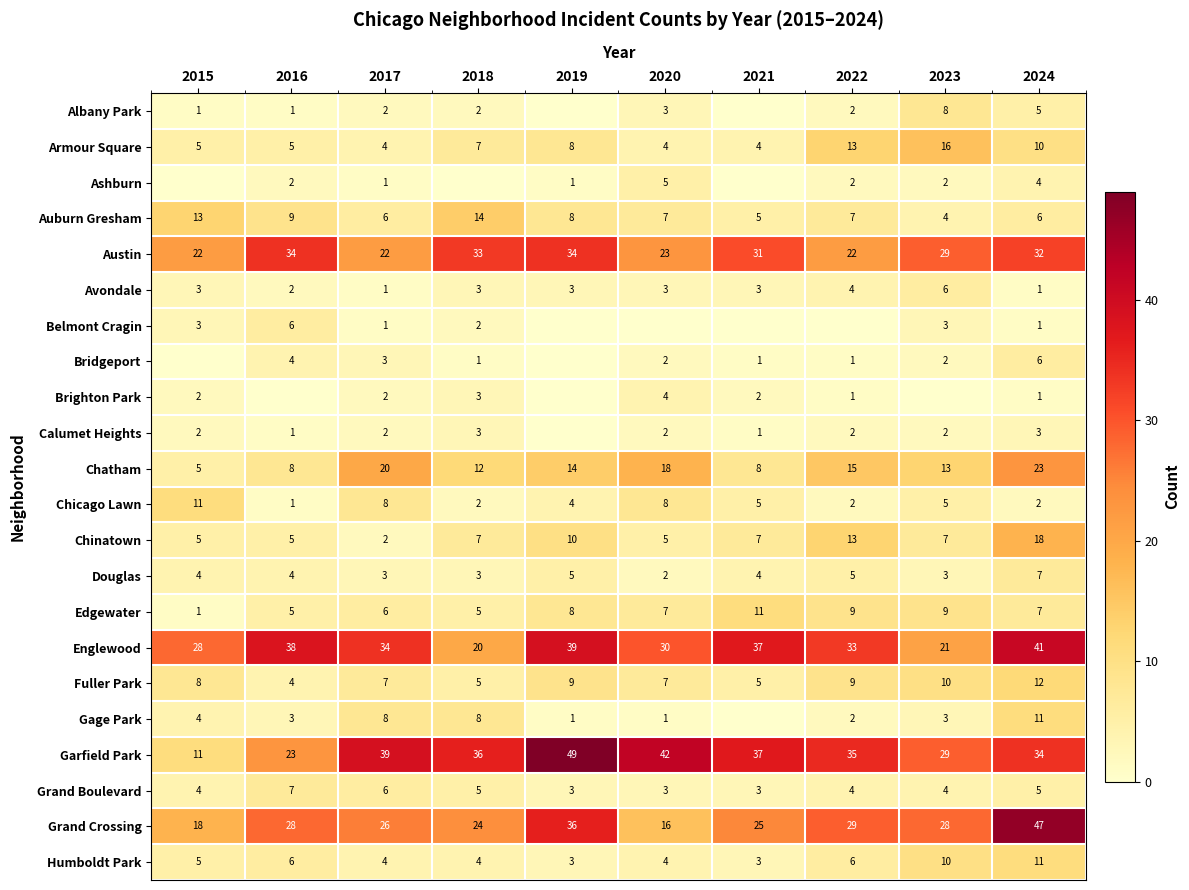

At which label does Chicago Lawn first exceed 5?

2015